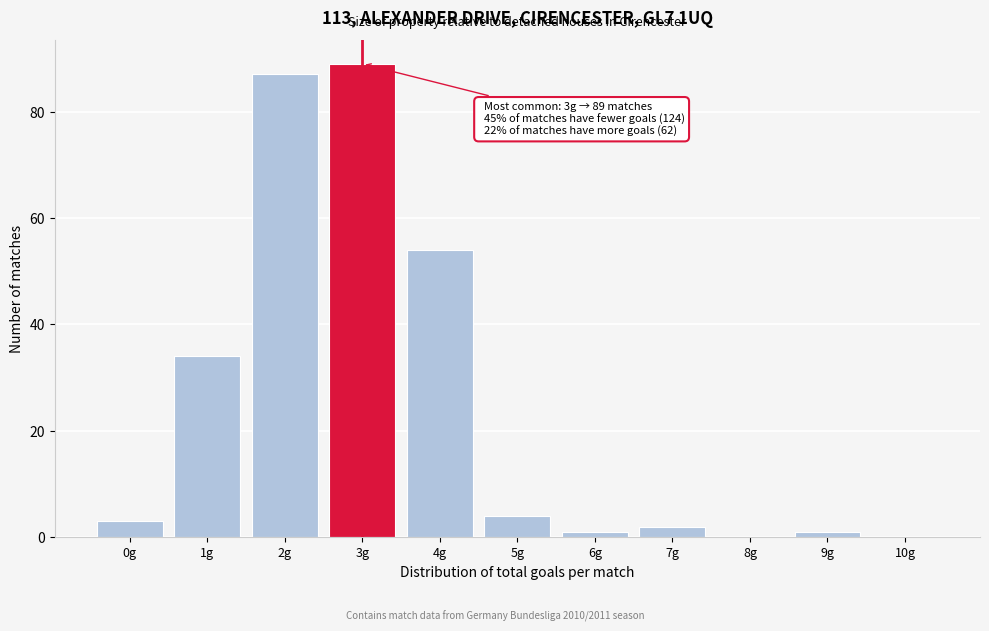

Reading left to right, extract all data points from this chart.

0g=3	1g=34	2g=87	3g=89	4g=54	5g=4	6g=1	7g=2	8g=0	9g=1	10g=0